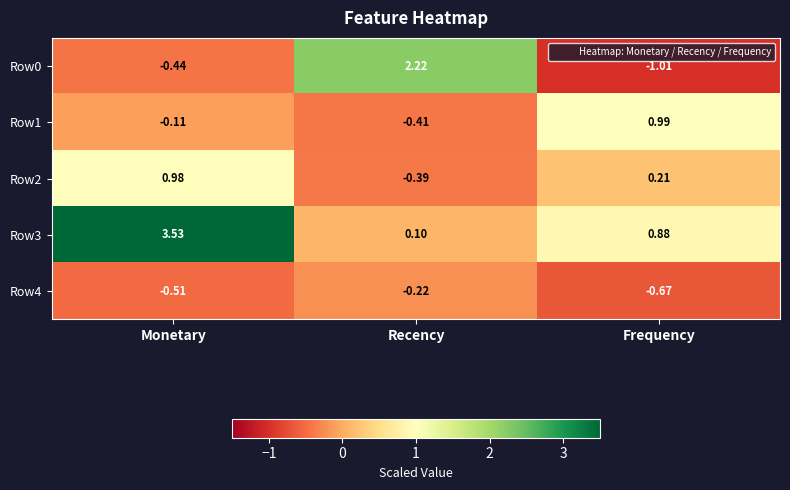

At which category does the chart reach its peak across all series?

Monetary